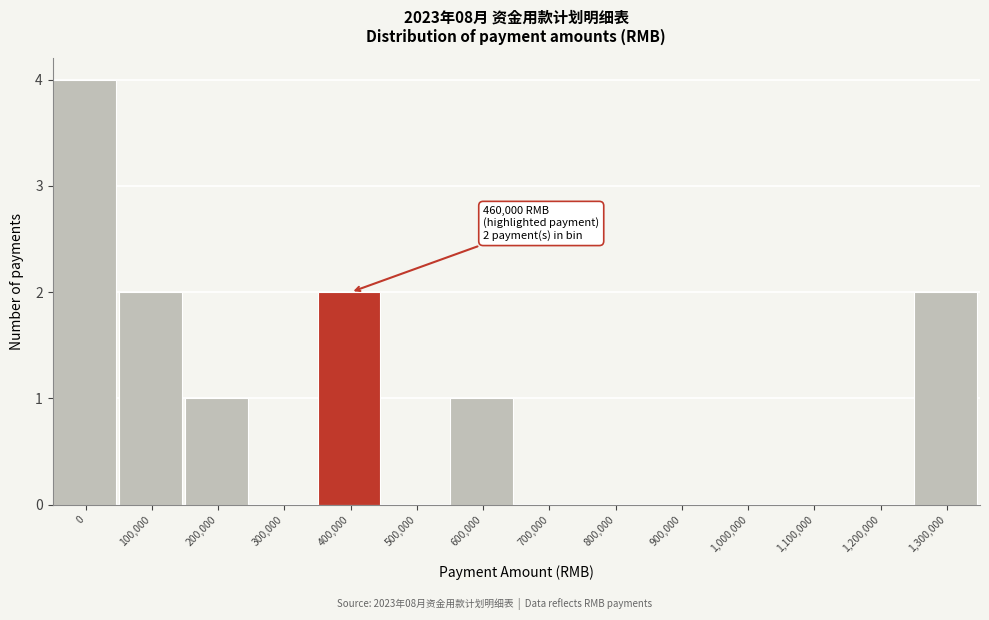

Reading right to left, what are all the values shown in this chart?

1,300,000=2	1,200,000=0	1,100,000=0	1,000,000=0	900,000=0	800,000=0	700,000=0	600,000=1	500,000=0	400,000=2	300,000=0	200,000=1	100,000=2	0=4